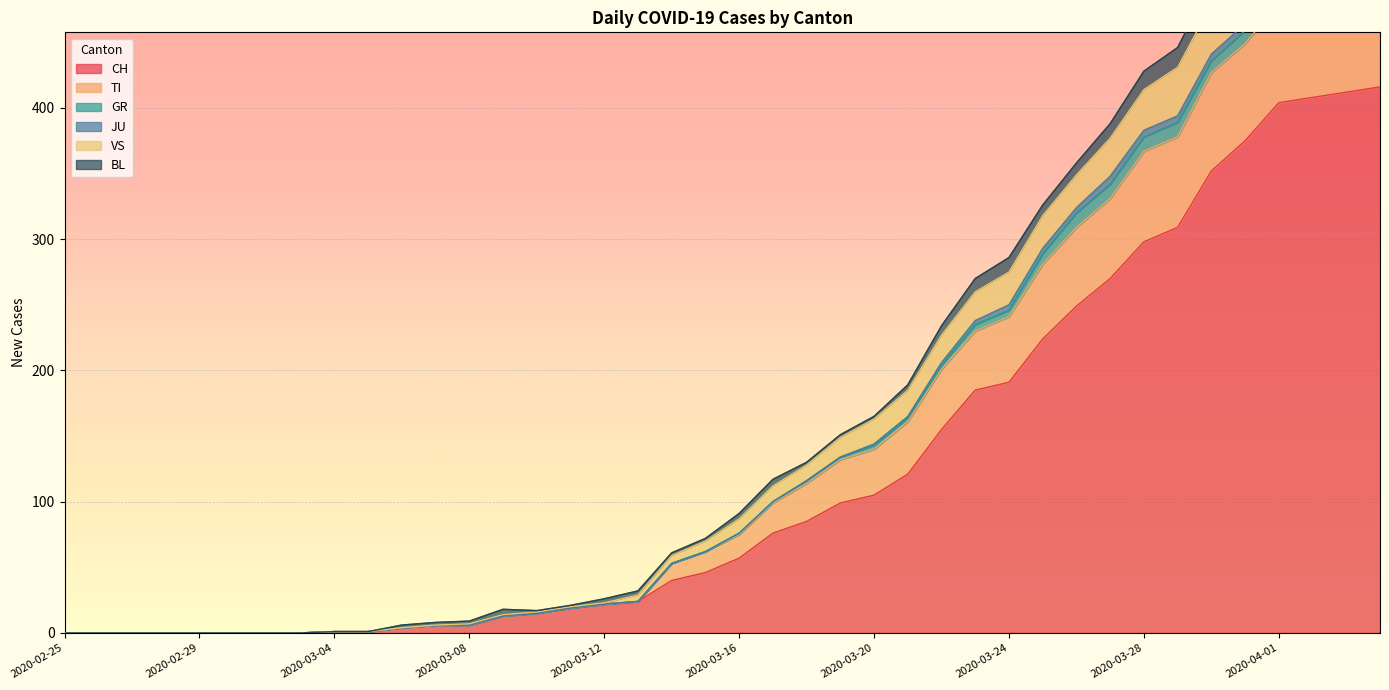

At which label does VS first exceed 91?

2020-03-17